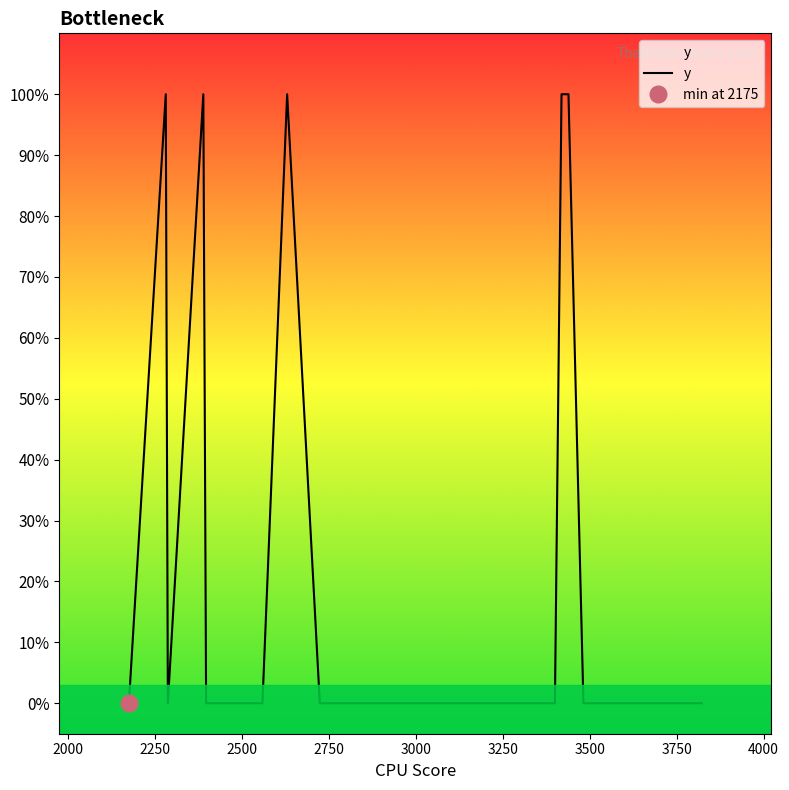

How many series are shown in this chart?

1